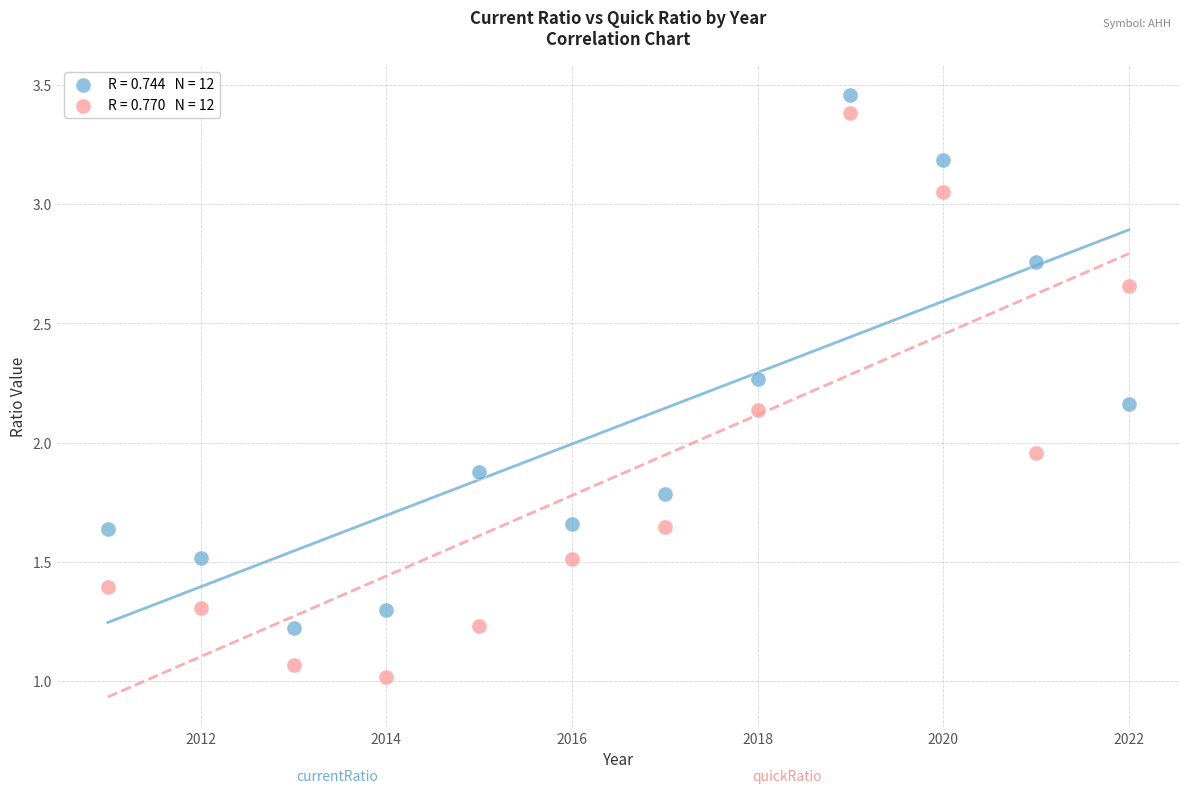

Across all data points, what is the range of Y values (max minus min)?

2.4